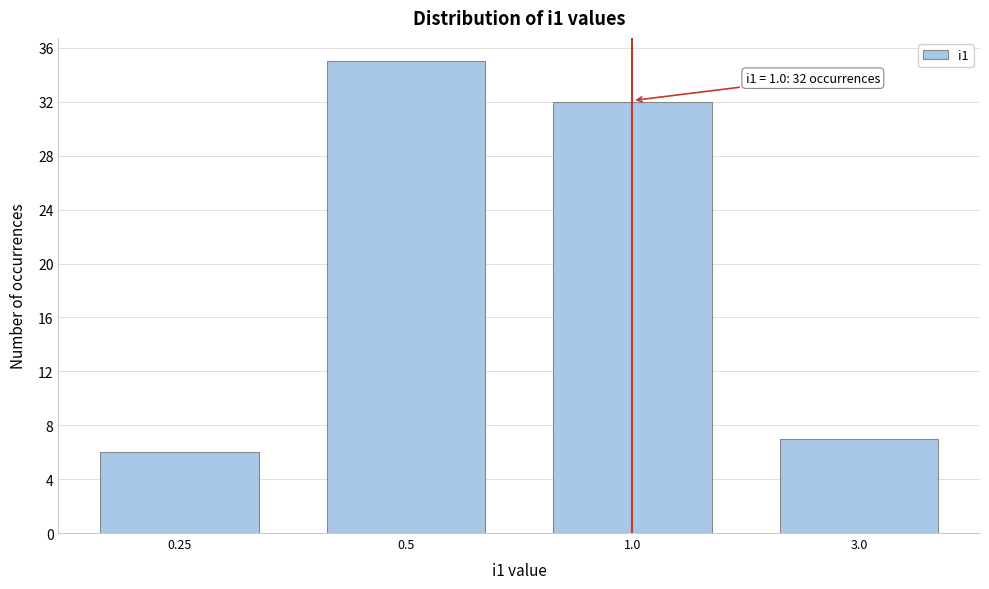

Reading right to left, extract all data points from this chart.

3.0=7	1.0=32	0.5=35	0.25=6